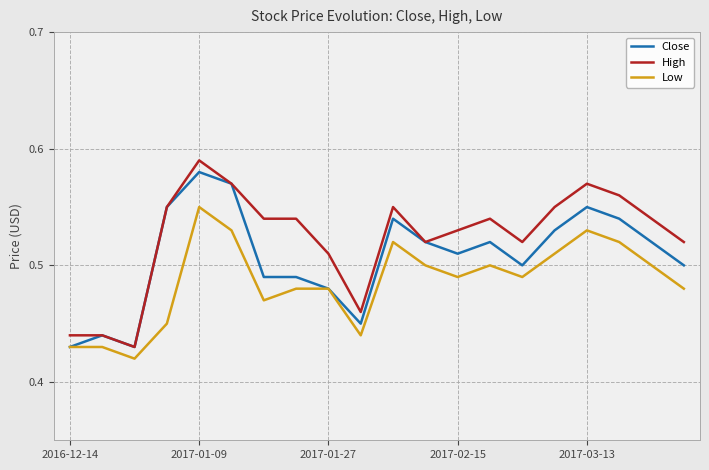

How many lines are shown in the chart?

3